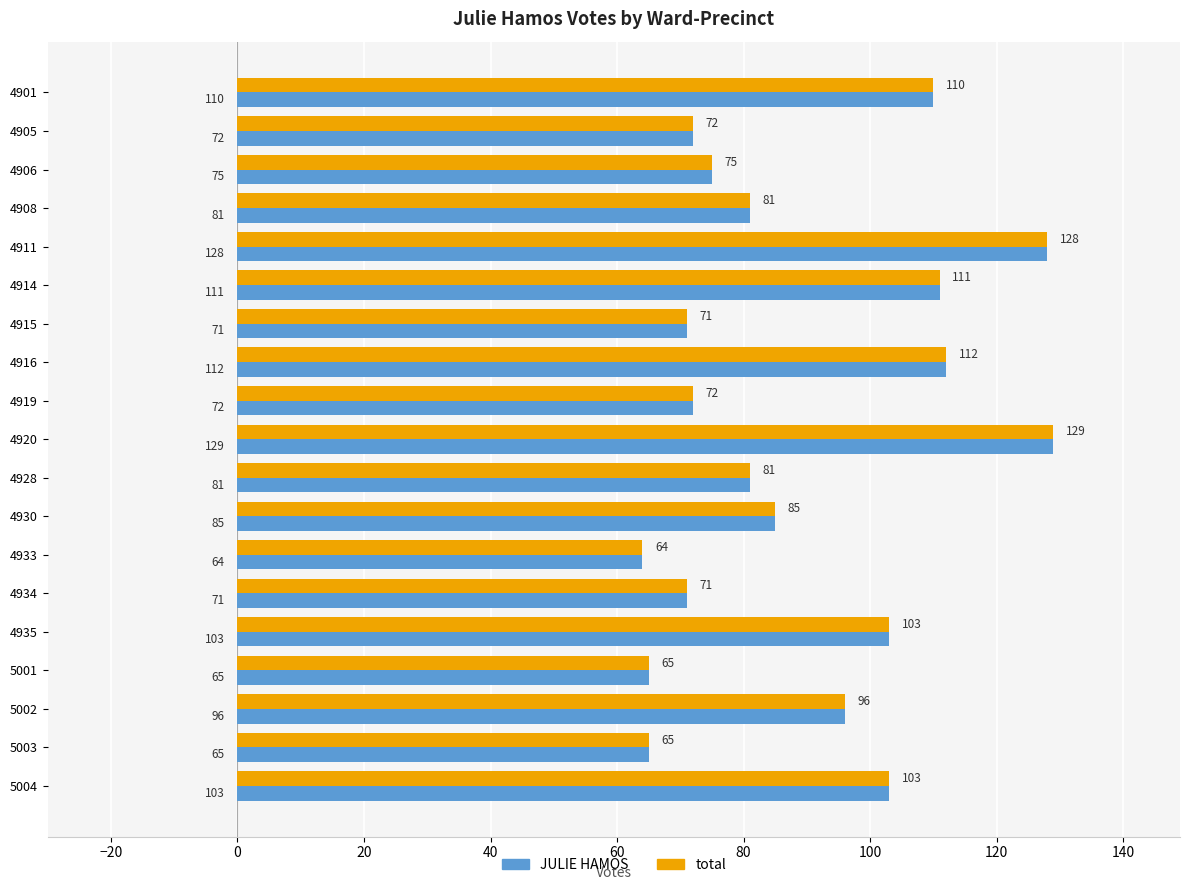

What is the average value of the JULIE HAMOS series?

89